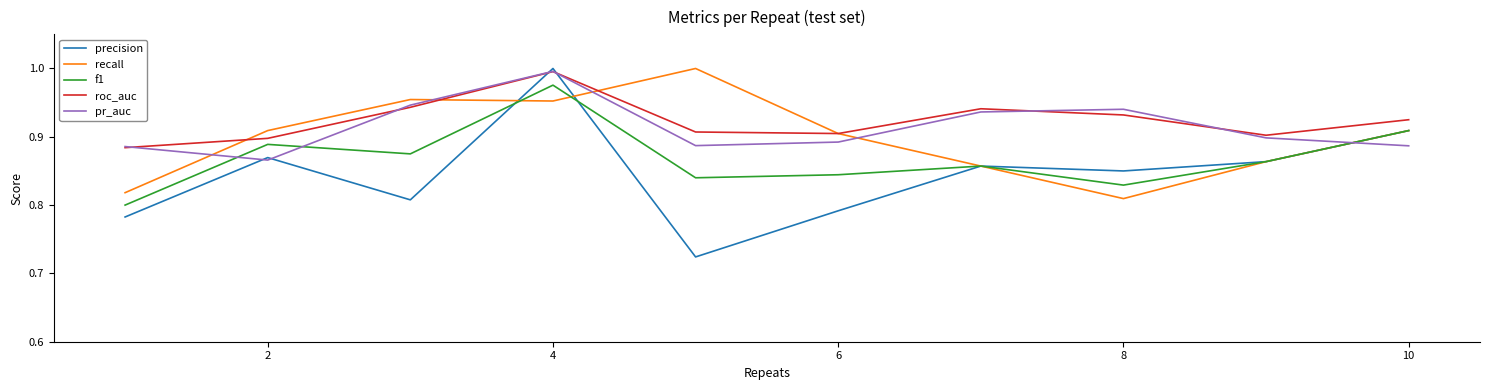

How many times do recall and pr_auc cross each other?

5